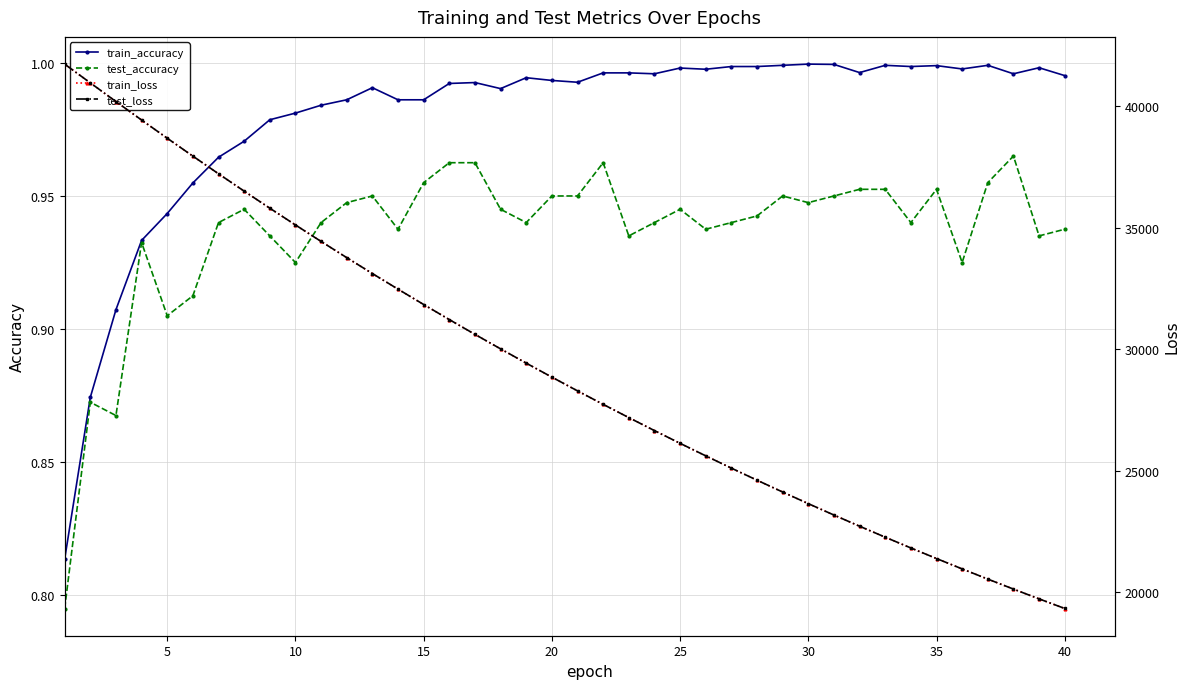

True or false: train_accuracy and test_loss cross at least once.

False